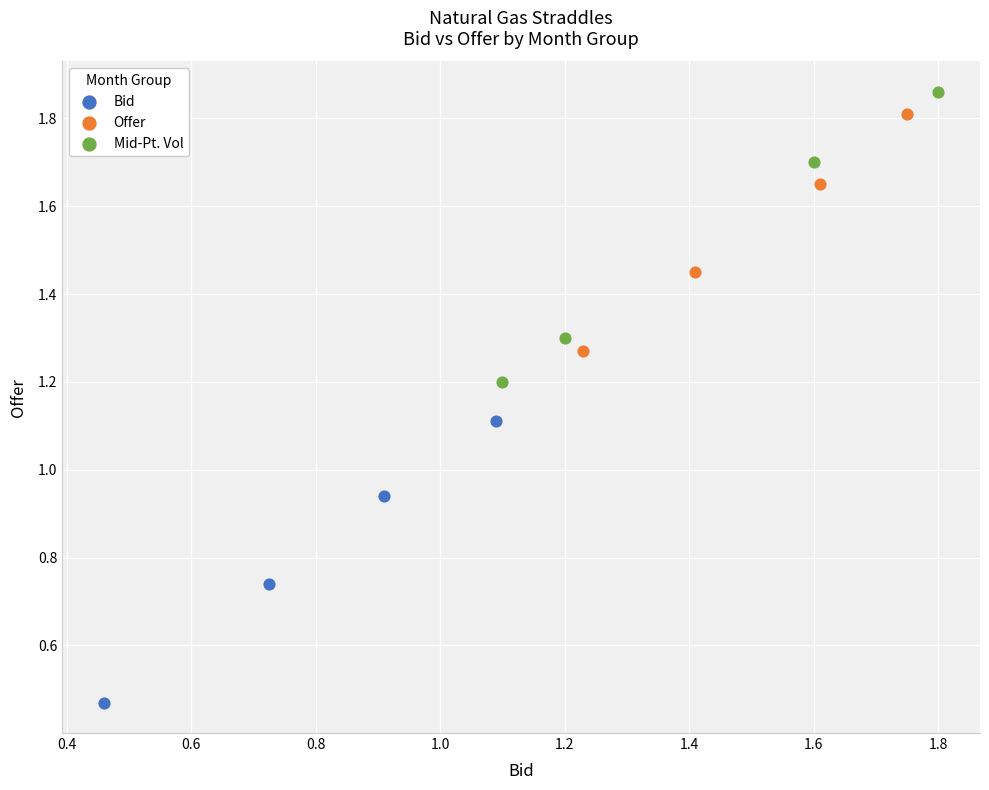

Which series contains the lowest Y value?

Bid